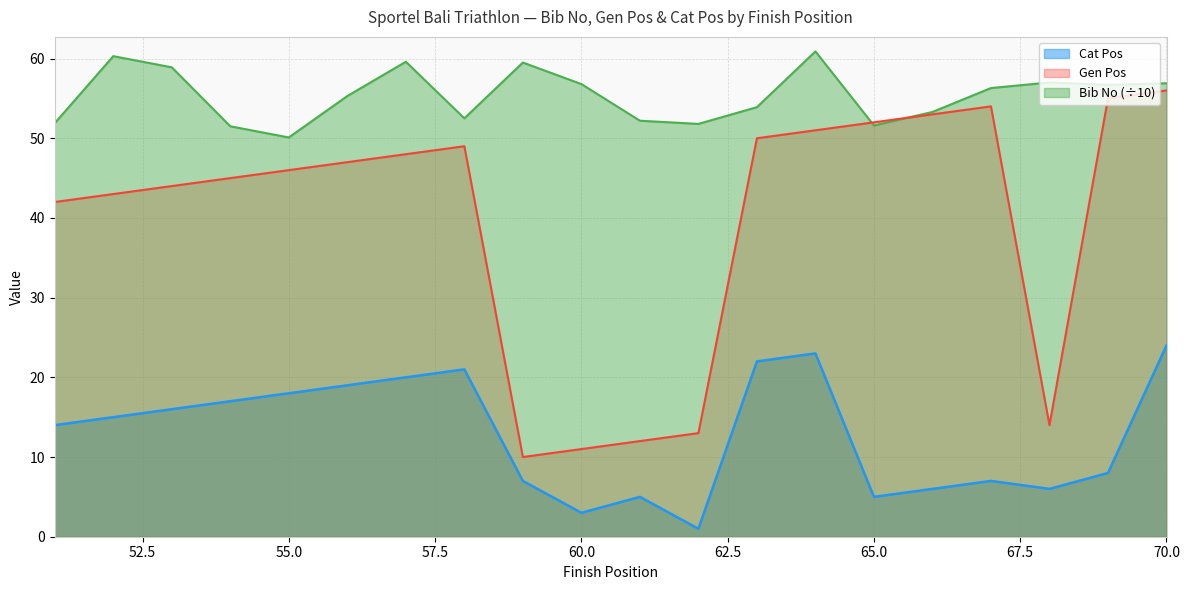

Count the number of categories in the chart.

20